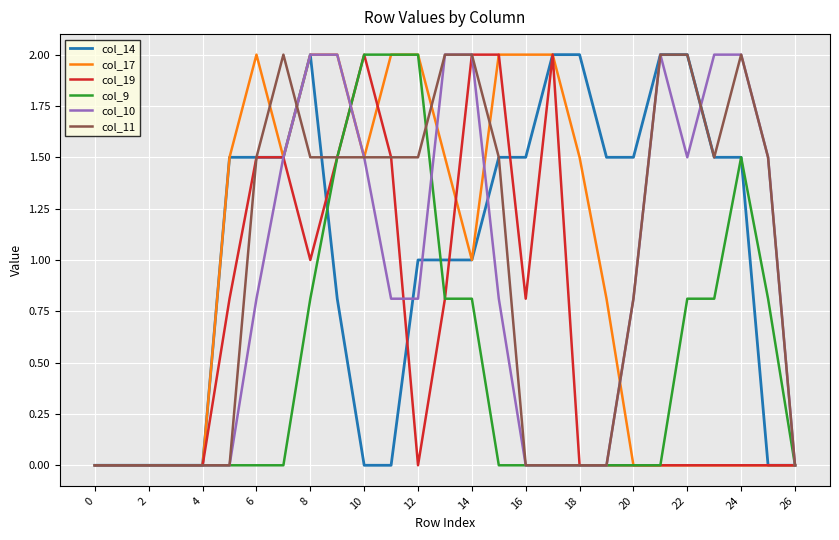

What is the label of the 4th point from the right?

23